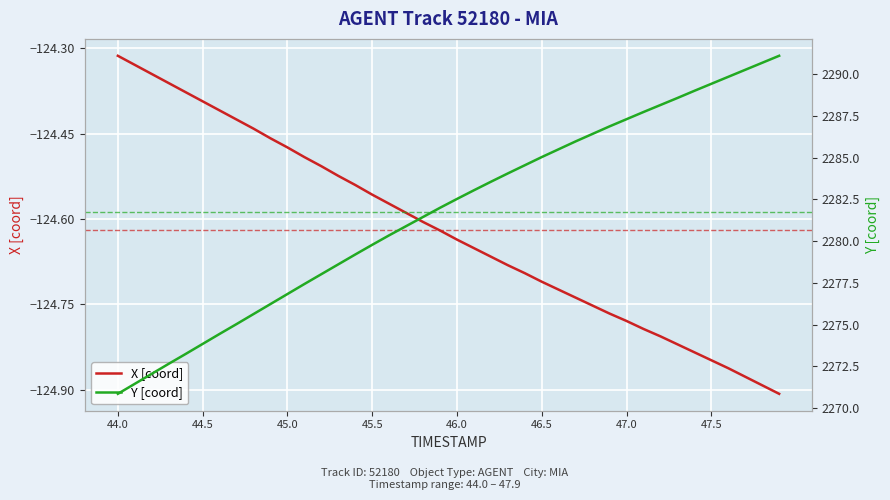

Where is X [coord] nearest to the value -124?

44.0